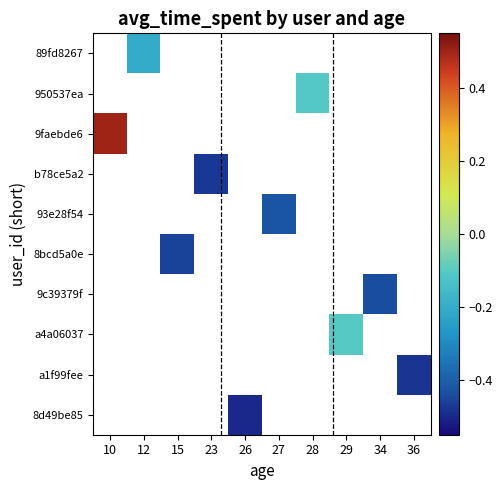

At which category does the chart reach its peak across all series?

10